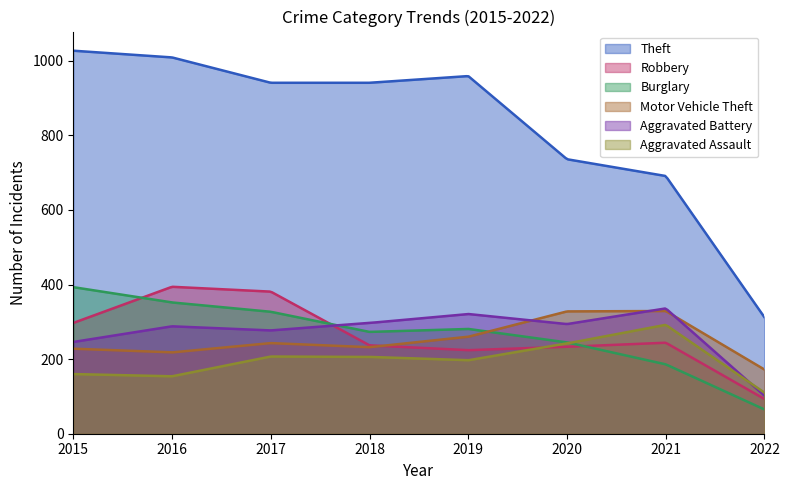

In Aggravated Battery, how many points are higher than both neighbors (excluding endpoints)?

3